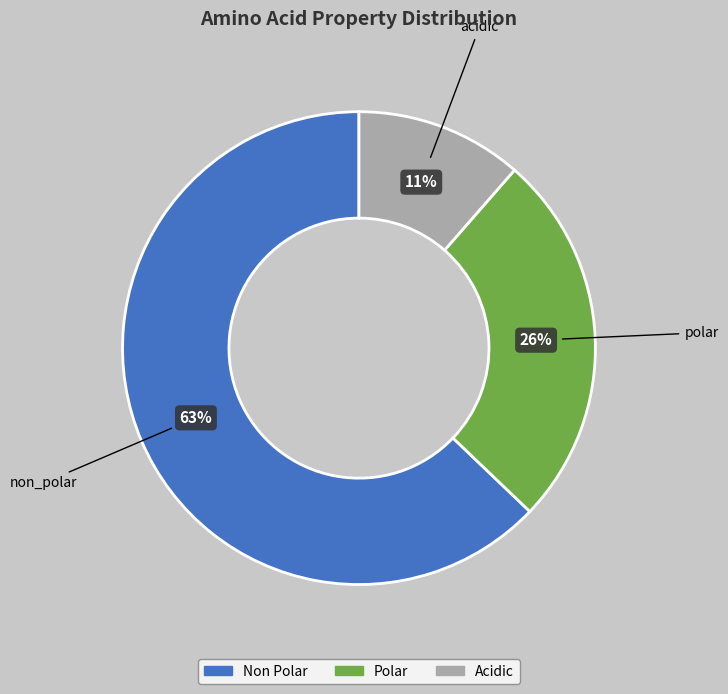

How many slices are in this pie chart?

3